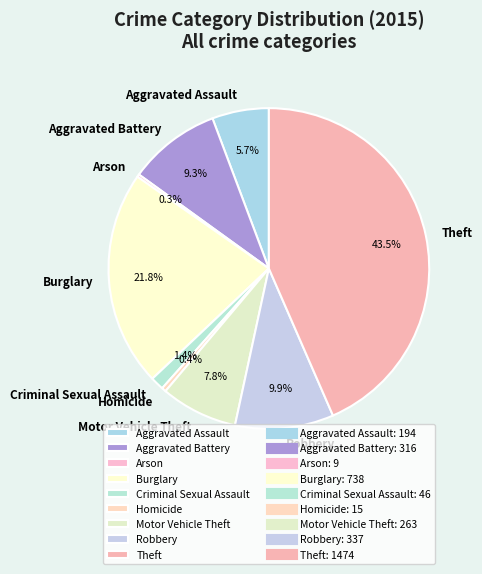

What is the largest slice in the pie chart?

Theft